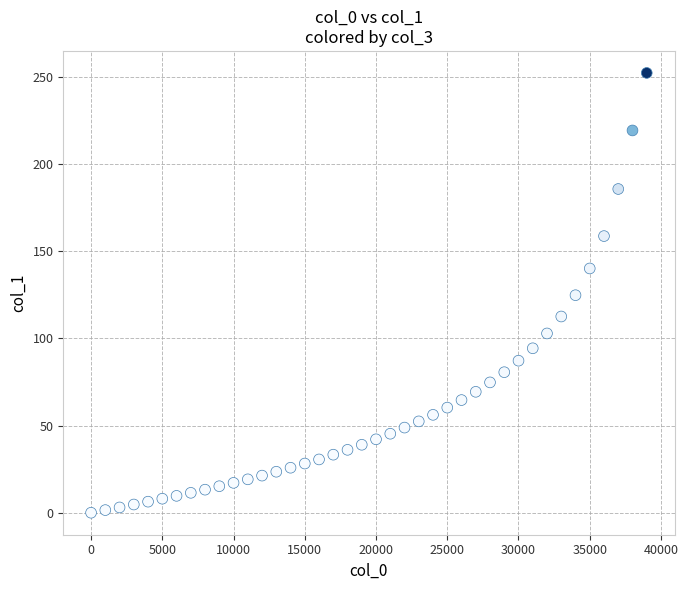

What is the range of Y values (max minus min)?

252.2